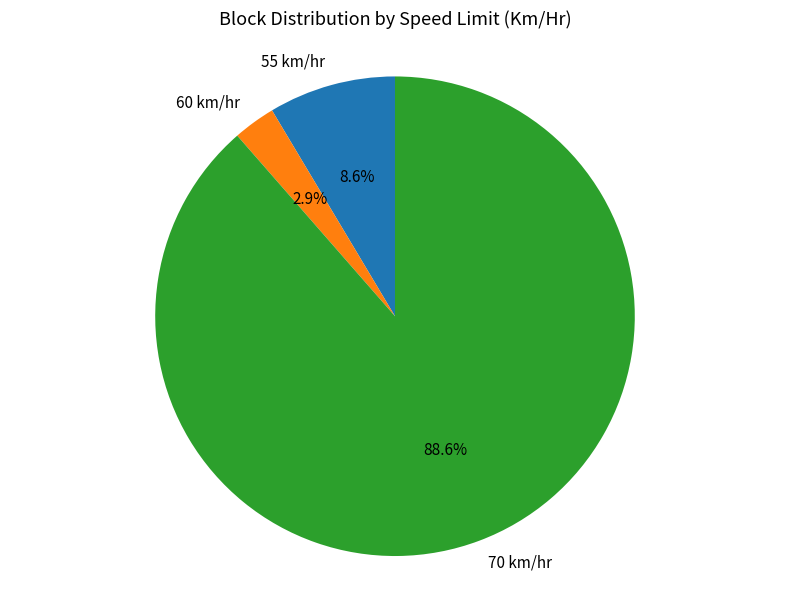

Which slice is the smallest?

60